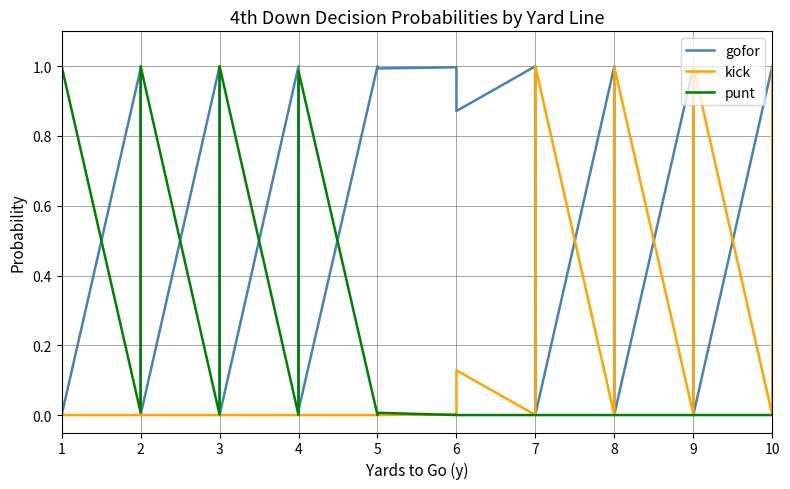

At how many categories does at least one series exceed 0?

40